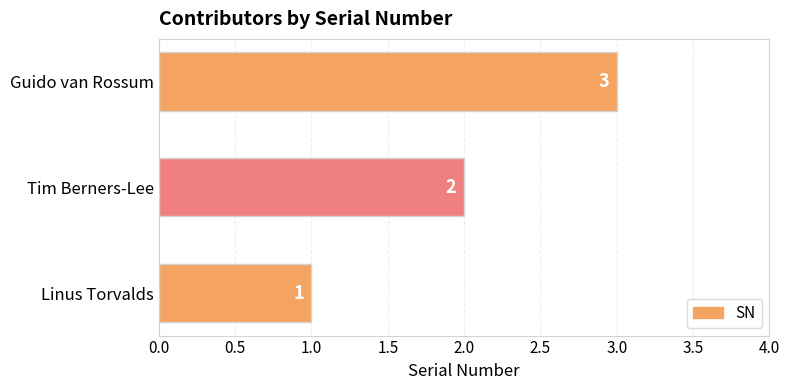

What is the sum of all values?

6